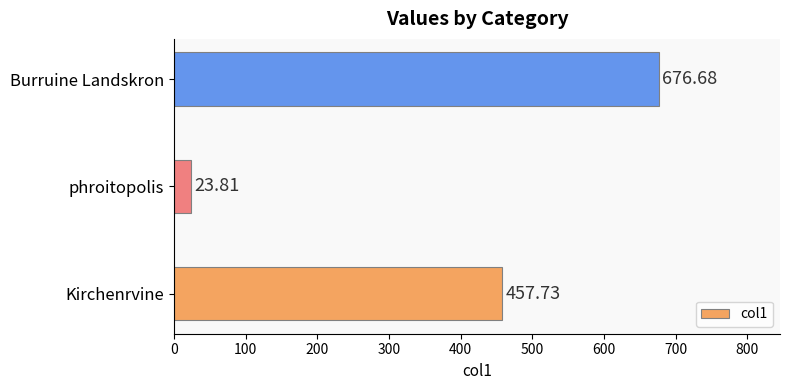

Which label corresponds to the smallest value in the chart?

phroitopolis